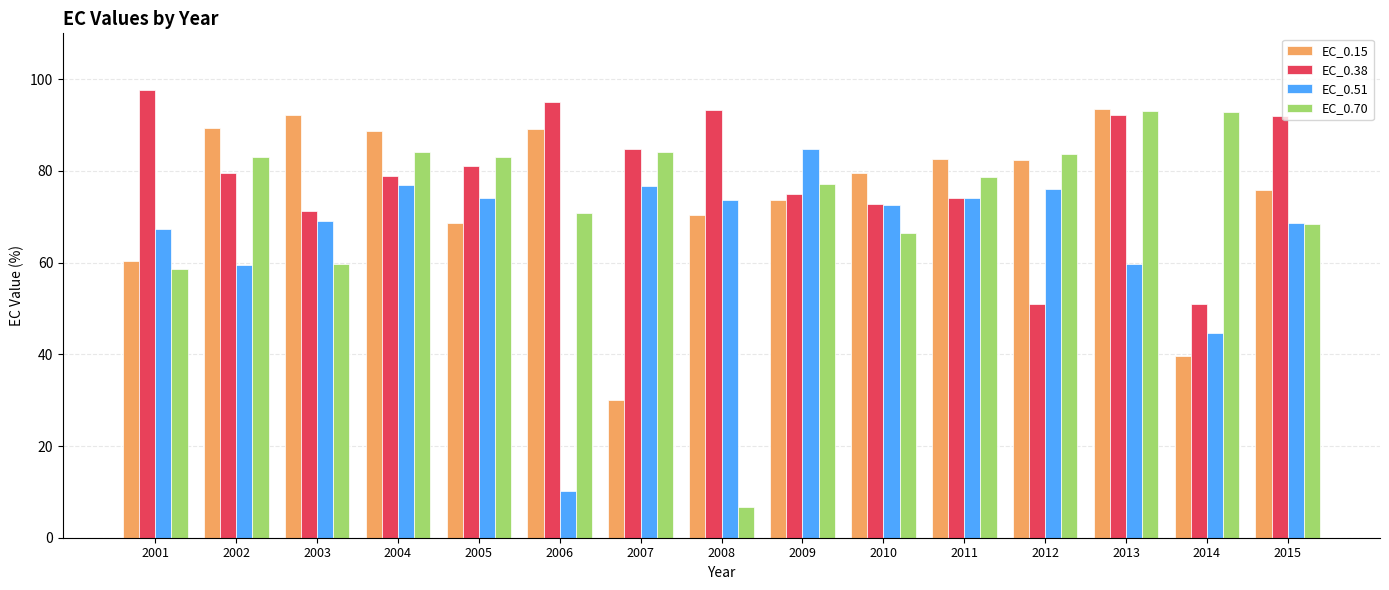

Which series has the largest total across all categories?

EC_0.38